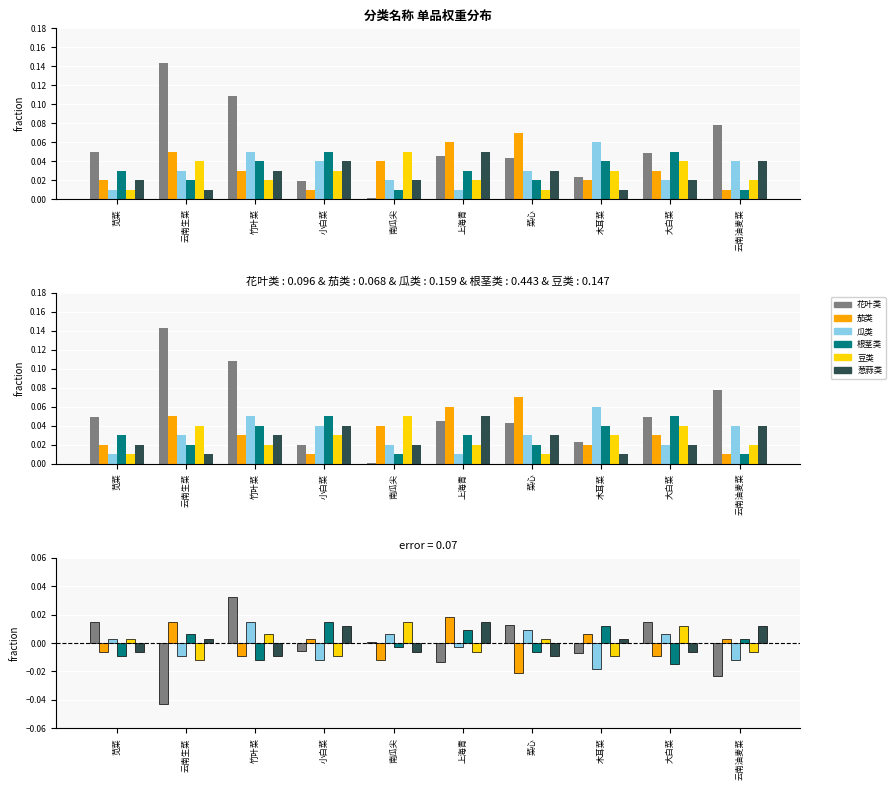

How many negative values does the 瓜类 series have?

5